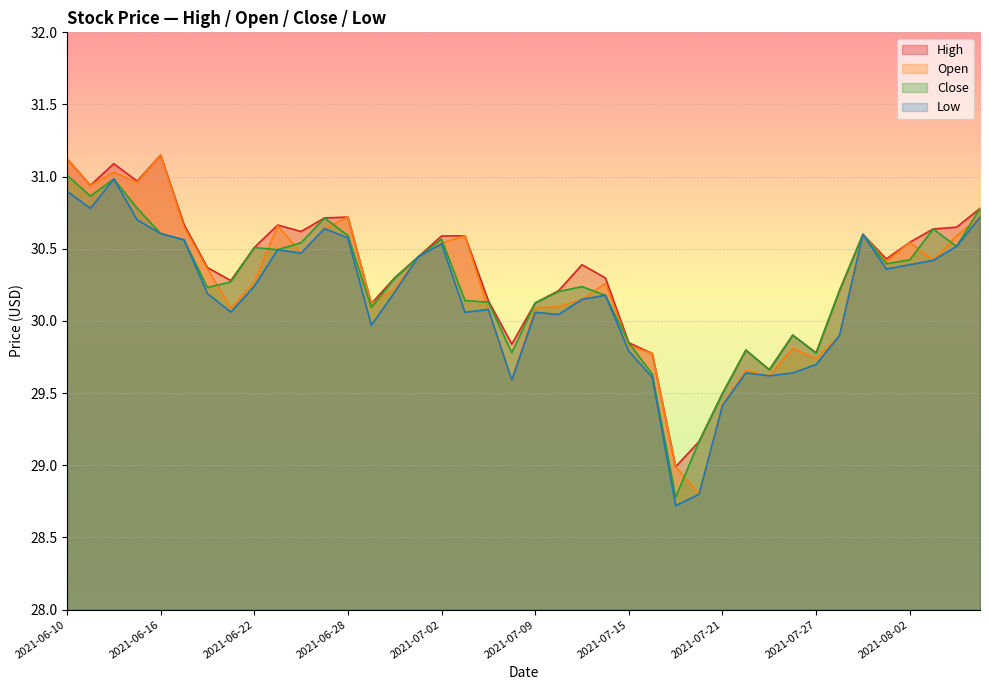

At which label is low closest to 29?

2021-07-20